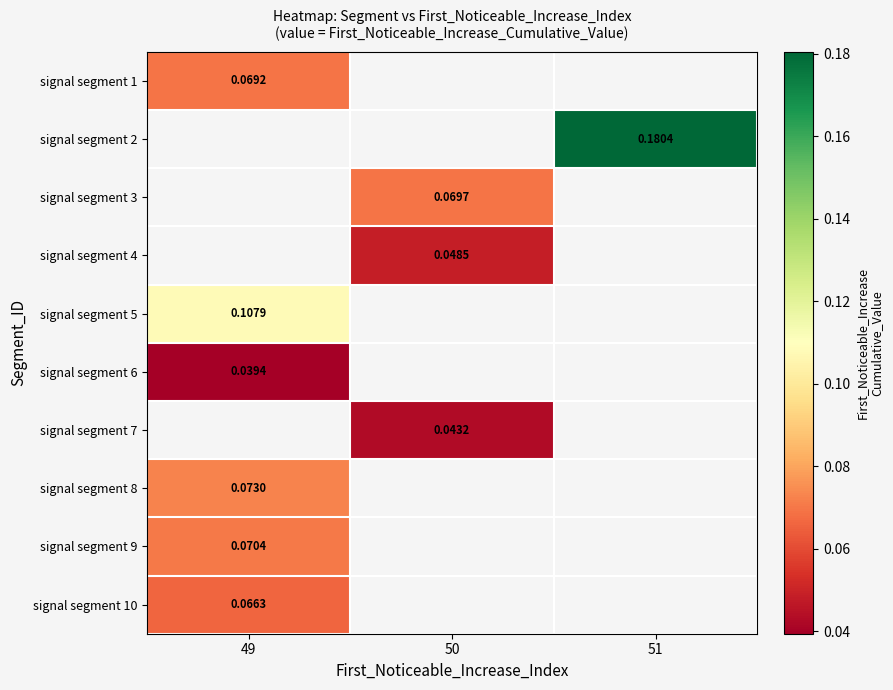

At how many categories does at least one series exceed 0?

3